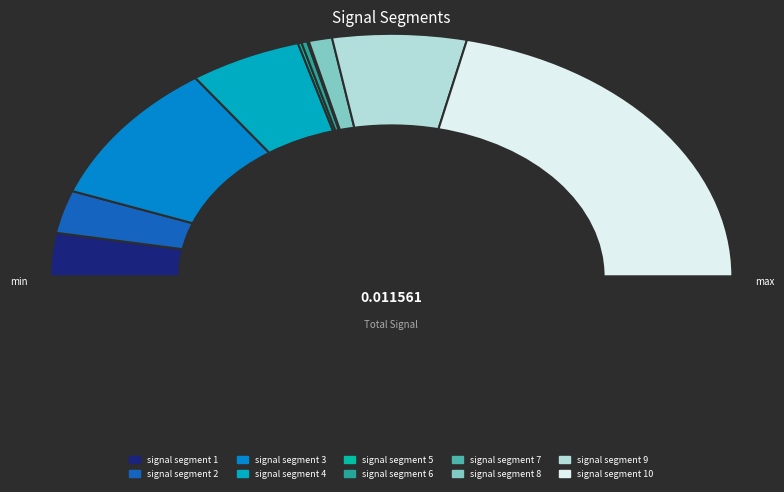

Which category has the biggest portion of the pie?

signal segment 10